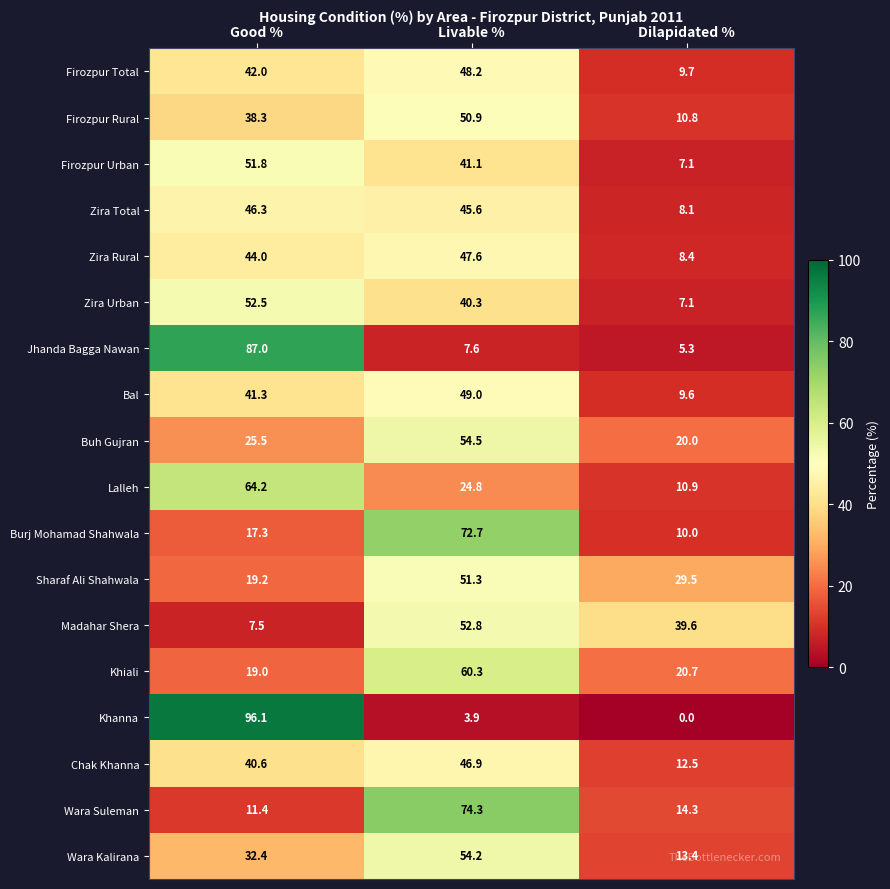

Which series has the largest range (max minus min)?

Khanna